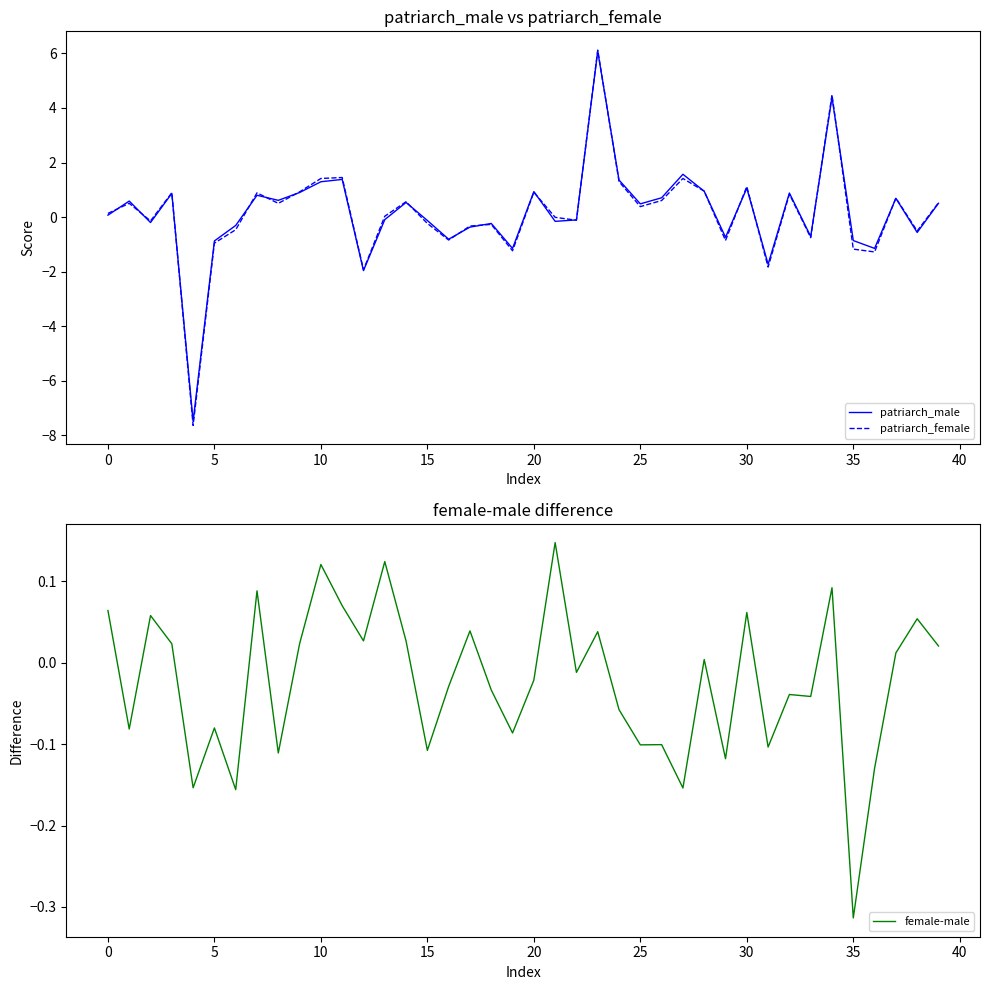

At which label does female-male reach its peak?

21